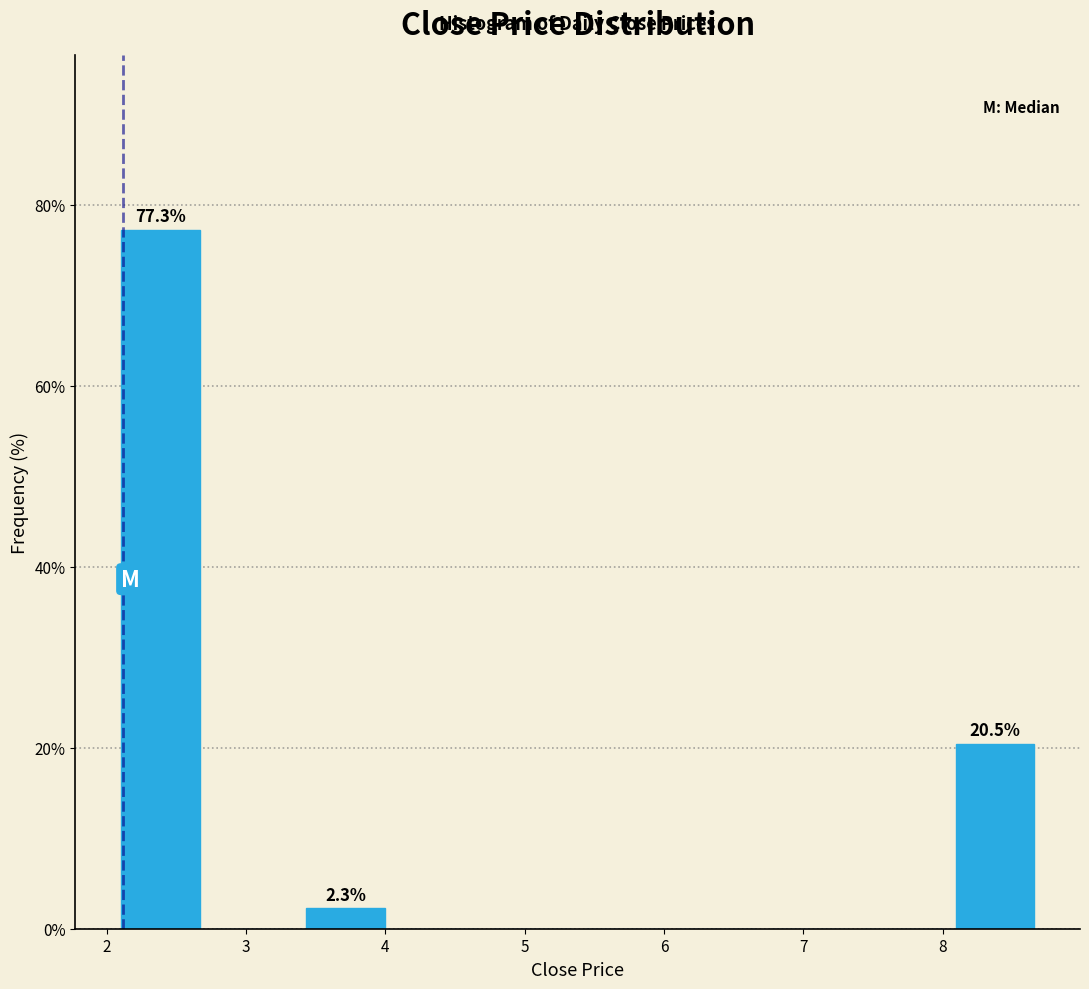

Over which range of the x-axis is the bar tallest?

2.1 to 2.7